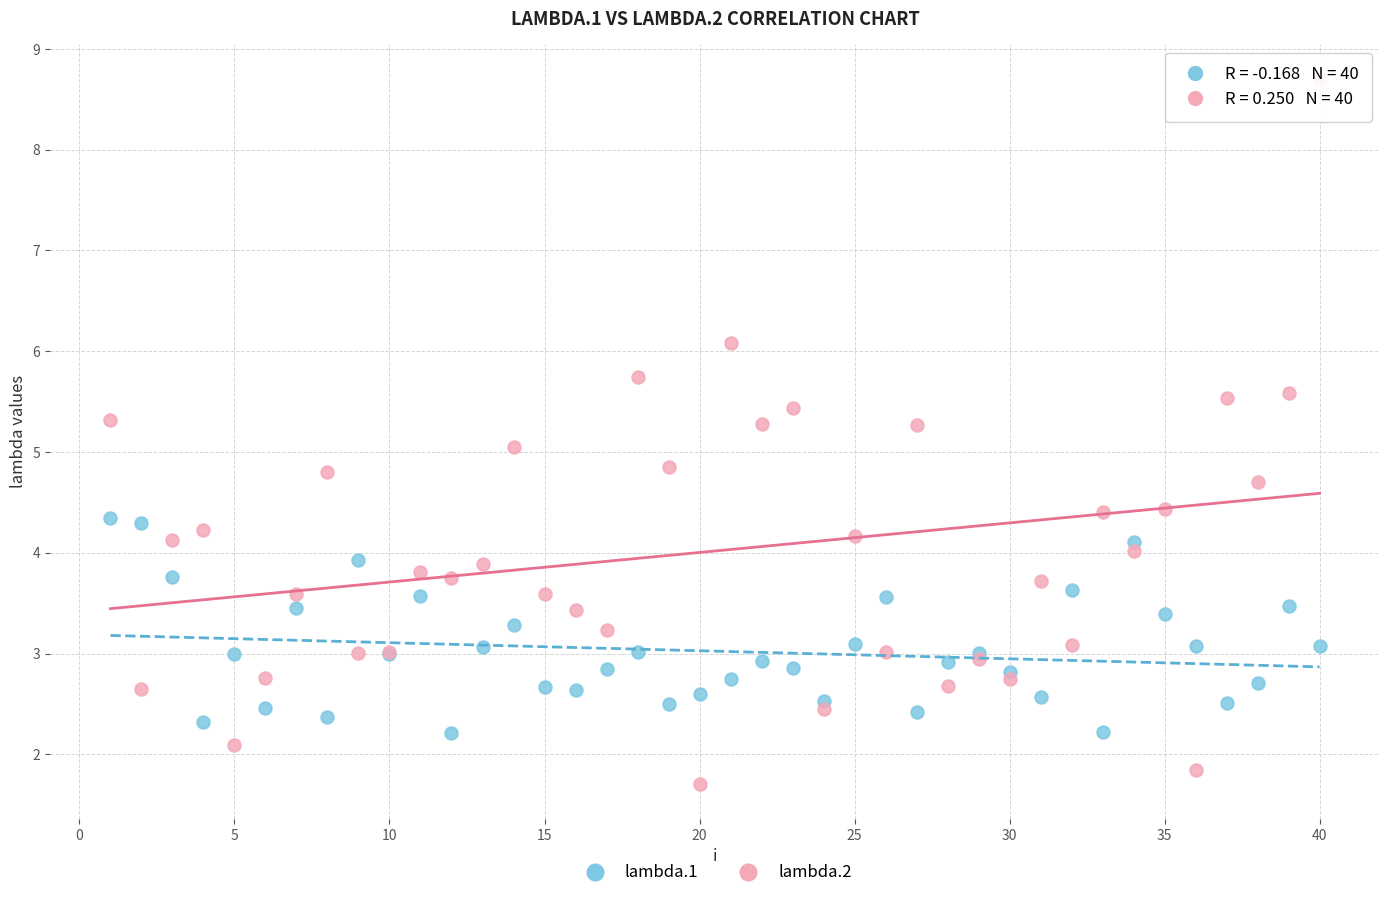

What is the X range (max minus min) for the scatter plot?

39.0